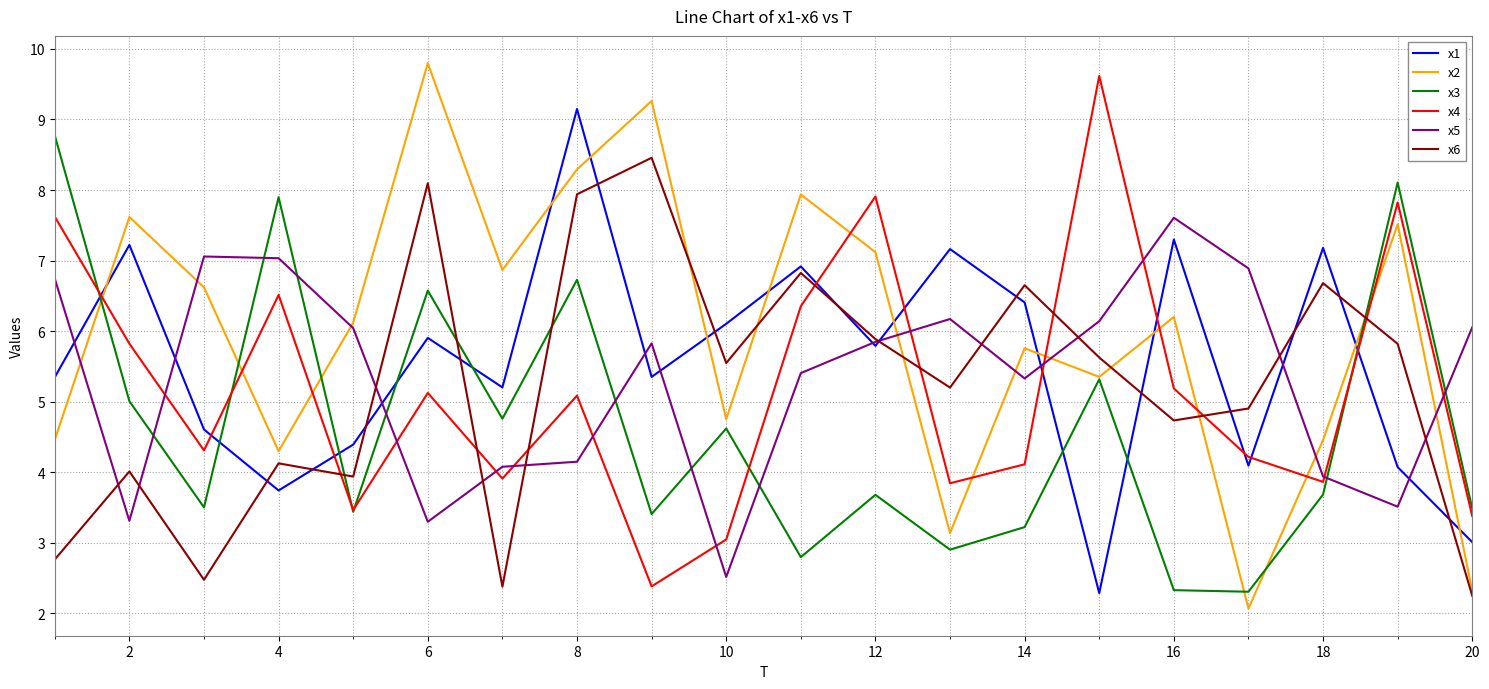

Which series has the largest total across all categories?

x2